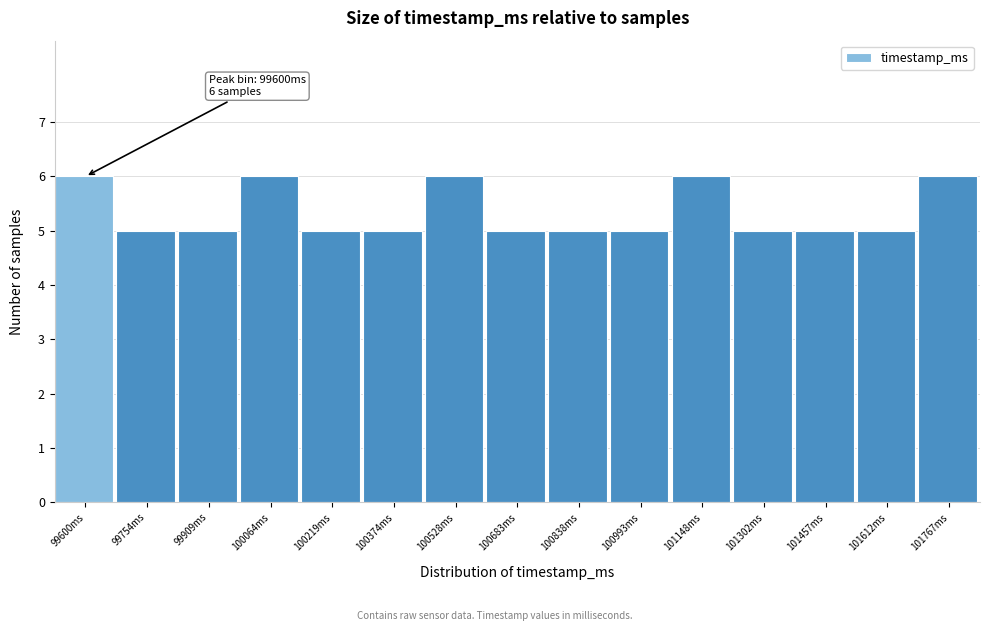

Reading left to right, transcribe all the data shown in this chart.

6	5	5	6	5	5	6	5	5	5	6	5	5	5	6